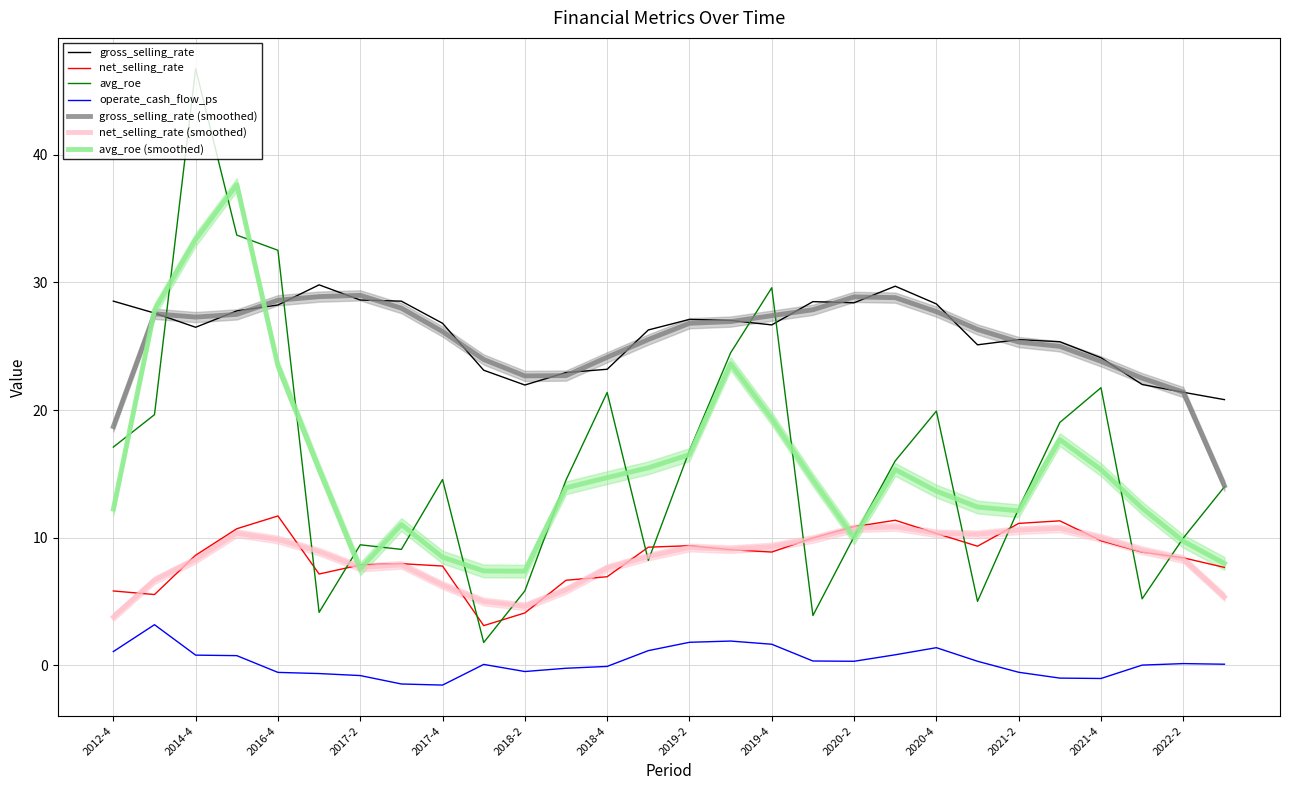

Rank the series by their average value, from highest to lowest.

gross_selling_rate, avg_roe, net_selling_rate, operate_cash_flow_ps